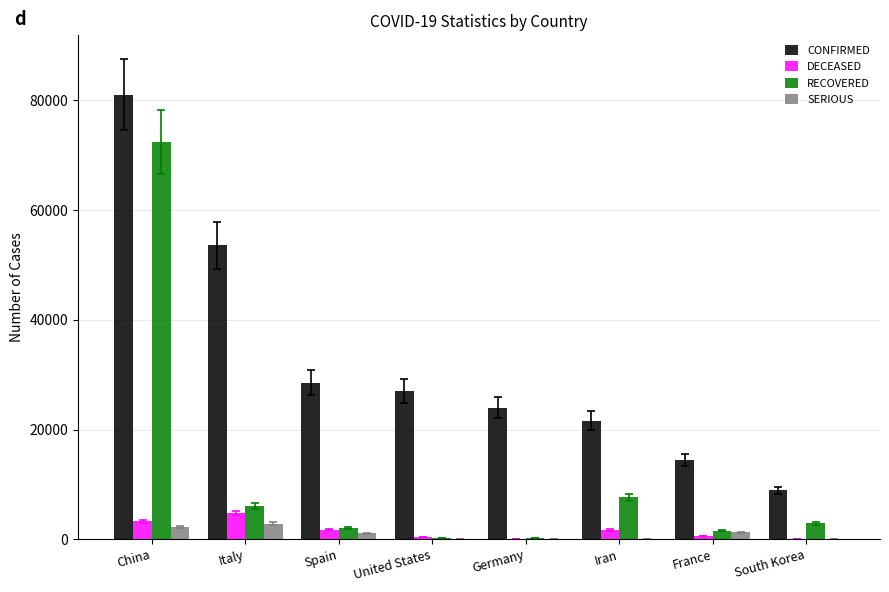

Which series has the largest total across all categories?

CONFIRMED